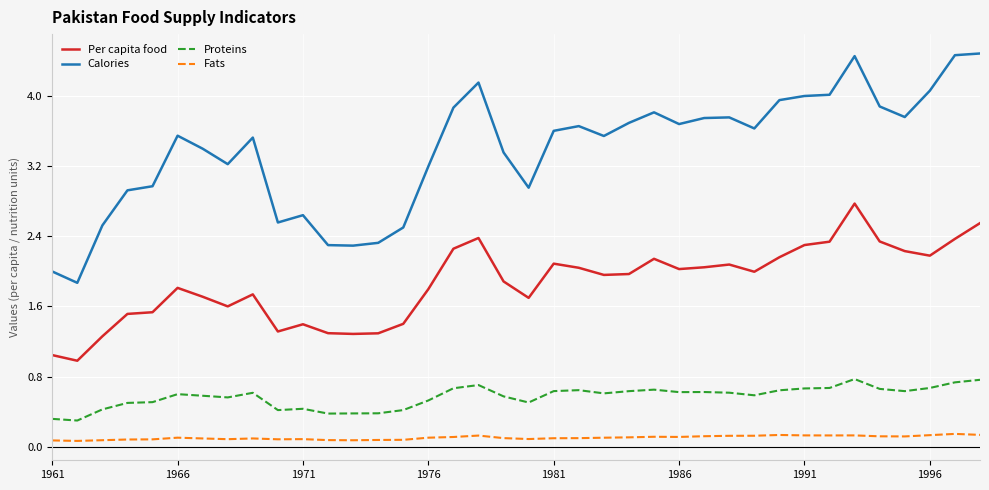

True or false: Proteins and Calories cross at least once.

False